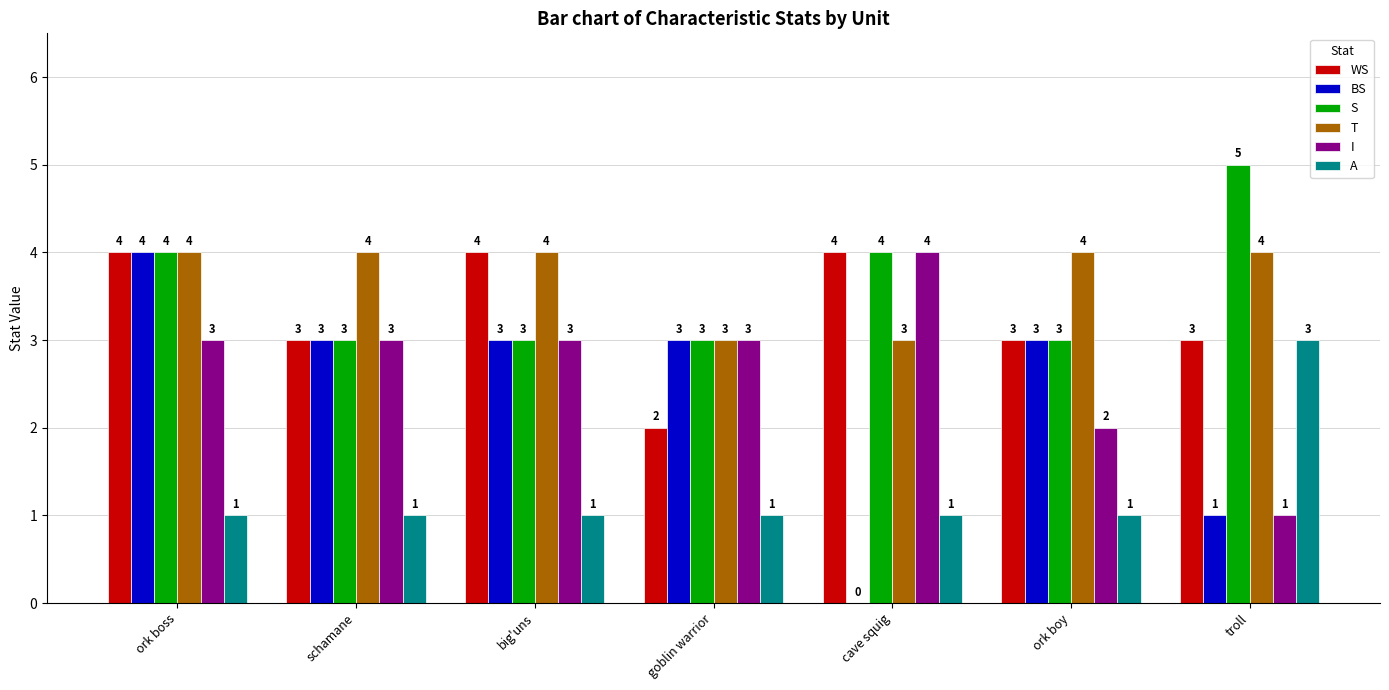

At which category is the sum across all series the highest?

ork boss